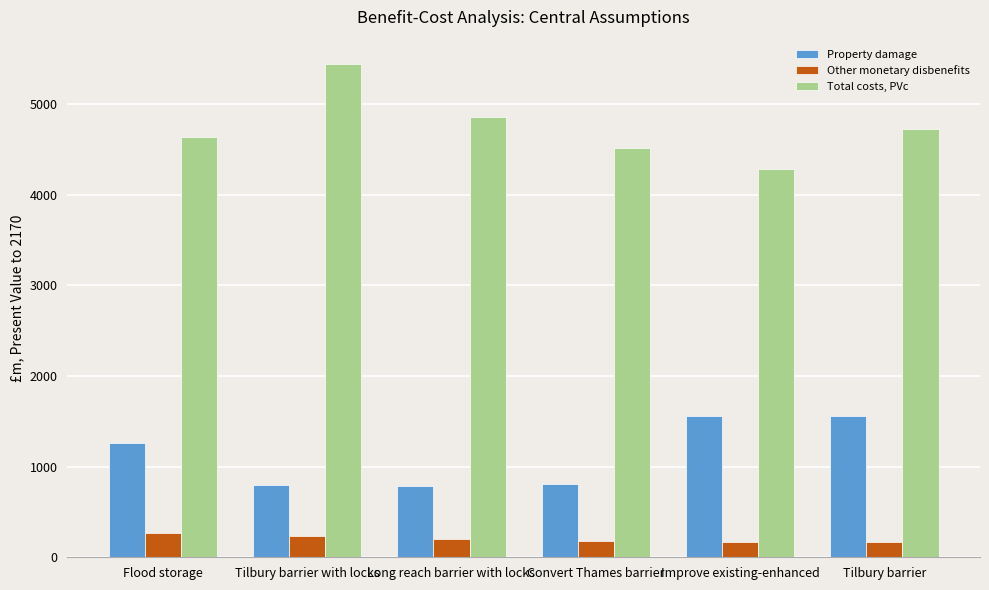

What is the maximum value for Other monetary disbenefits?

263